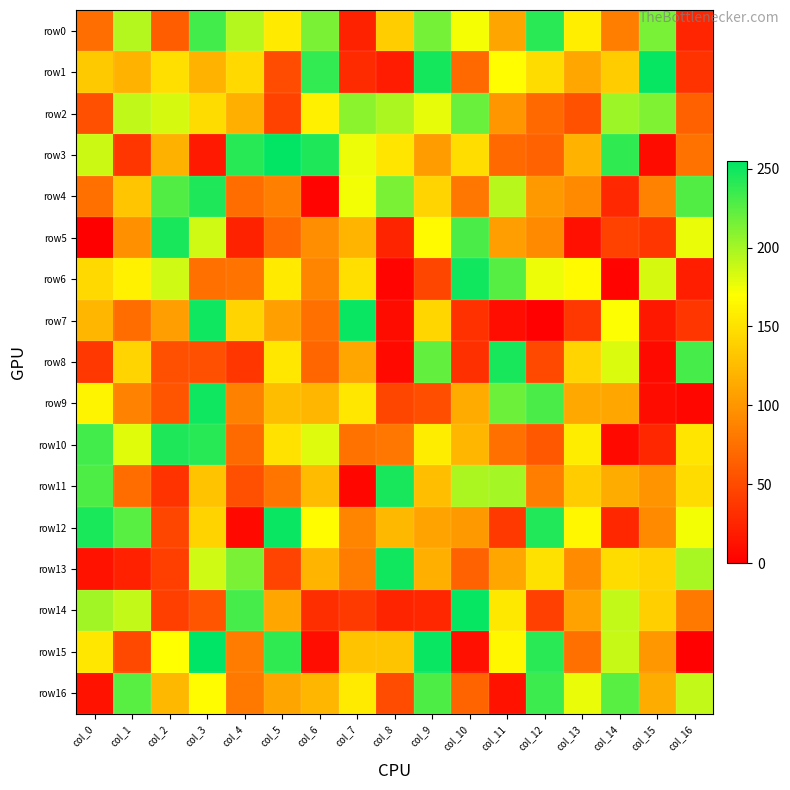

Reading right to left, list all the values displayed in this chart.

row0: col_16=25	col_15=215	col_14=84	col_13=159	col_12=241	col_11=110	col_10=173	col_9=216	col_8=137	col_7=23	col_6=214	col_5=156	col_4=195	col_3=233	col_2=62	col_1=195	col_0=74
row1: col_16=34	col_15=253	col_14=136	col_13=111	col_12=147	col_11=169	col_10=70	col_9=248	col_8=19	col_7=29	col_6=238	col_5=51	col_4=145	col_3=120	col_2=149	col_1=120	col_0=134
row2: col_16=64	col_15=213	col_14=203	col_13=54	col_12=70	col_11=100	col_10=220	col_9=178	col_8=198	col_7=209	col_6=160	col_5=44	col_4=117	col_3=147	col_2=184	col_1=191	col_0=53
row3: col_16=76	col_15=8	col_14=239	col_13=119	col_12=66	col_11=70	col_10=148	col_9=104	col_8=153	col_7=176	col_6=245	col_5=254	col_4=242	col_3=17	col_2=118	col_1=36	col_0=187
row4: col_16=228	col_15=87	col_14=27	col_13=92	col_12=102	col_11=194	col_10=79	col_9=142	col_8=214	col_7=174	col_6=3	col_5=85	col_4=73	col_3=245	col_2=228	col_1=132	col_0=75
row5: col_16=177	col_15=36	col_14=44	col_13=11	col_12=92	col_11=106	col_10=230	col_9=167	col_8=24	col_7=121	col_6=95	col_5=69	col_4=23	col_3=186	col_2=247	col_1=97	col_0=0
row6: col_16=21	col_15=184	col_14=3	col_13=167	col_12=176	col_11=226	col_10=249	col_9=47	col_8=3	col_7=149	col_6=88	col_5=156	col_4=77	col_3=75	col_2=186	col_1=161	col_0=145
row7: col_16=36	col_15=16	col_14=171	col_13=37	col_12=1	col_11=9	col_10=33	col_9=143	col_8=8	col_7=252	col_6=75	col_5=107	col_4=142	col_3=250	col_2=106	col_1=72	col_0=122
row8: col_16=232	col_15=7	col_14=182	col_13=142	col_12=48	col_11=247	col_10=32	col_9=222	col_8=6	col_7=111	col_6=68	col_5=154	col_4=36	col_3=53	col_2=53	col_1=142	col_0=37
row9: col_16=5	col_15=8	col_14=111	col_13=113	col_12=230	col_11=219	col_10=114	col_9=52	col_8=47	col_7=154	col_6=122	col_5=126	col_4=86	col_3=250	col_2=57	col_1=87	col_0=163
row10: col_16=153	col_15=26	col_14=6	col_13=158	col_12=59	col_11=75	col_10=122	col_9=158	col_8=79	col_7=76	col_6=181	col_5=151	col_4=71	col_3=242	col_2=245	col_1=180	col_0=233
row11: col_16=147	col_15=99	col_14=115	col_13=136	col_12=84	col_11=200	col_10=198	col_9=127	col_8=247	col_7=5	col_6=125	col_5=78	col_4=53	col_3=130	col_2=34	col_1=73	col_0=229
row12: col_16=174	col_15=92	col_14=26	col_13=165	col_12=244	col_11=38	col_10=102	col_9=109	col_8=123	col_7=88	col_6=168	col_5=252	col_4=6	col_3=141	col_2=47	col_1=225	col_0=246
row13: col_16=199	col_15=141	col_14=147	col_13=93	col_12=150	col_11=111	col_10=66	col_9=117	col_8=249	col_7=83	col_6=121	col_5=45	col_4=214	col_3=186	col_2=42	col_1=22	col_0=13
row14: col_16=81	col_15=138	col_14=190	col_13=108	col_12=43	col_11=155	col_10=253	col_9=26	col_8=24	col_7=39	col_6=31	col_5=111	col_4=232	col_3=56	col_2=42	col_1=190	col_0=201
row15: col_16=1	col_15=101	col_14=189	col_13=75	col_12=241	col_11=165	col_10=11	col_9=252	col_8=131	col_7=130	col_6=9	col_5=239	col_4=83	col_3=255	col_2=170	col_1=48	col_0=154
row16: col_16=190	col_15=115	col_14=225	col_13=177	col_12=235	col_11=13	col_10=67	col_9=229	col_8=51	col_7=157	col_6=122	col_5=110	col_4=81	col_3=168	col_2=123	col_1=225	col_0=12